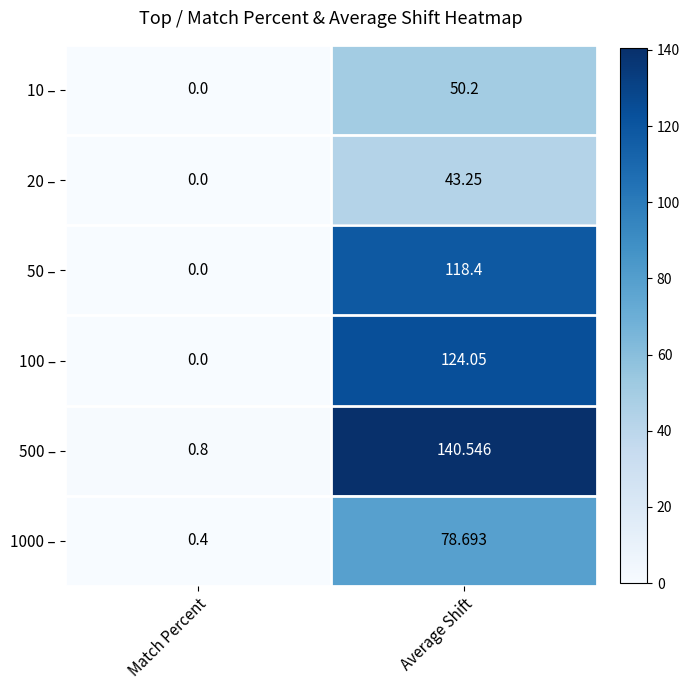

At which label is 500 – closest to 70?

Match Percent